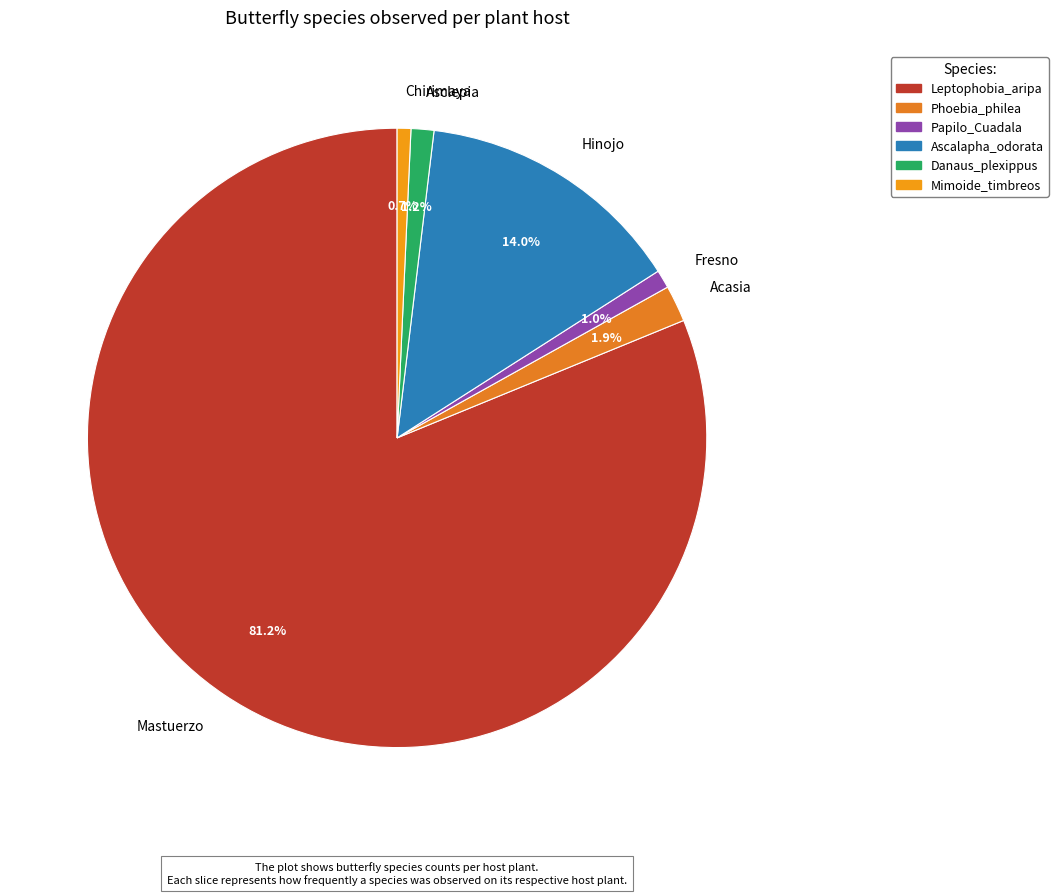

Which category has the biggest portion of the pie?

Mastuerzo